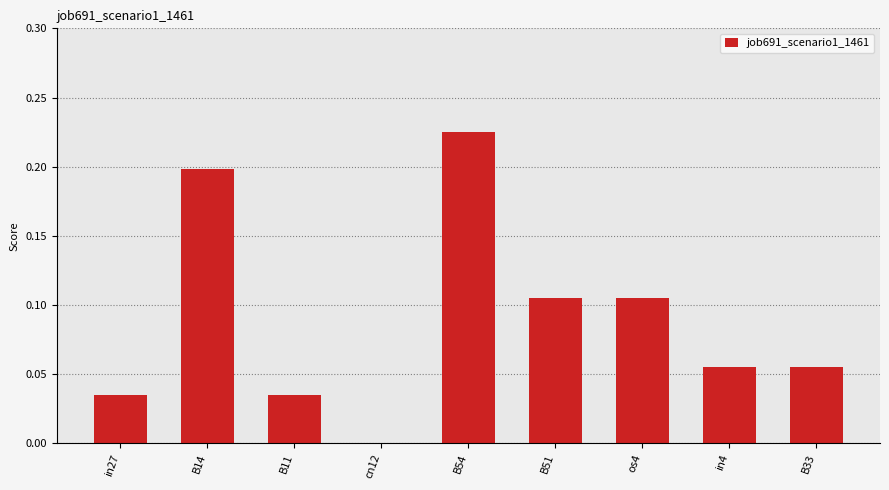

Is it true that the value at B54 is 0.2?

True